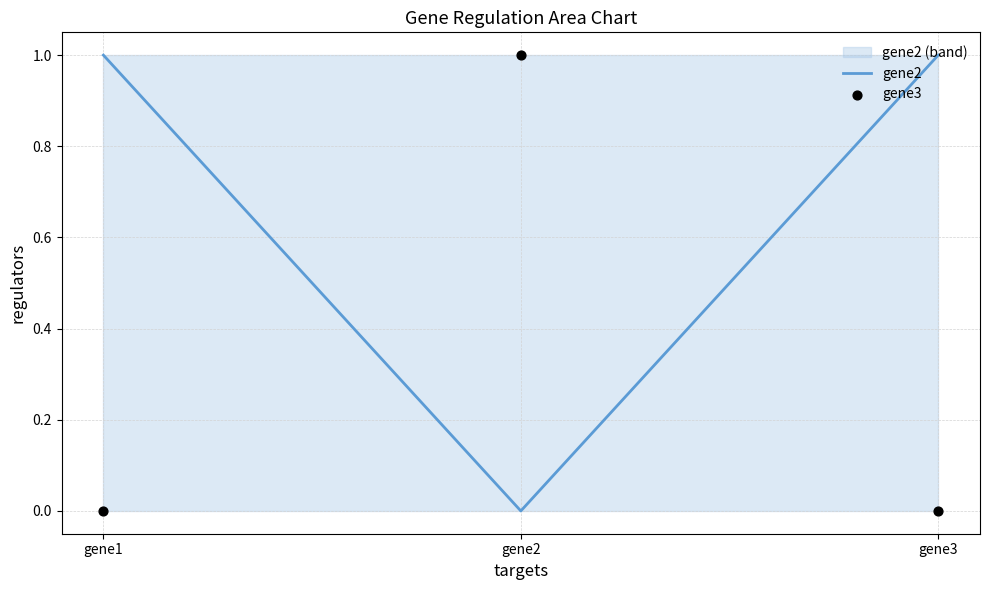

Is the value of gene3 at gene1 greater than the value of gene2 at gene2?

No